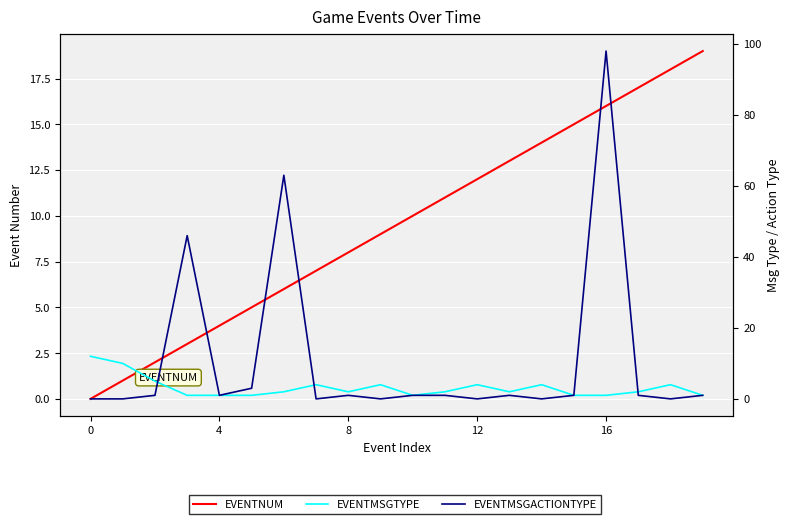

Reading right to left, transcribe all the data shown in this chart.

EVENTNUM: 19	18	17	16	15	14	13	12	11	10	9	8	7	6	5	4	3	2	1	0
EVENTMSGTYPE: 1	4	2	1	1	4	2	4	2	1	4	2	4	2	1	1	1	5	10	12
EVENTMSGACTIONTYPE: 1	0	1	98	1	0	1	0	1	1	0	1	0	63	3	1	46	1	0	0